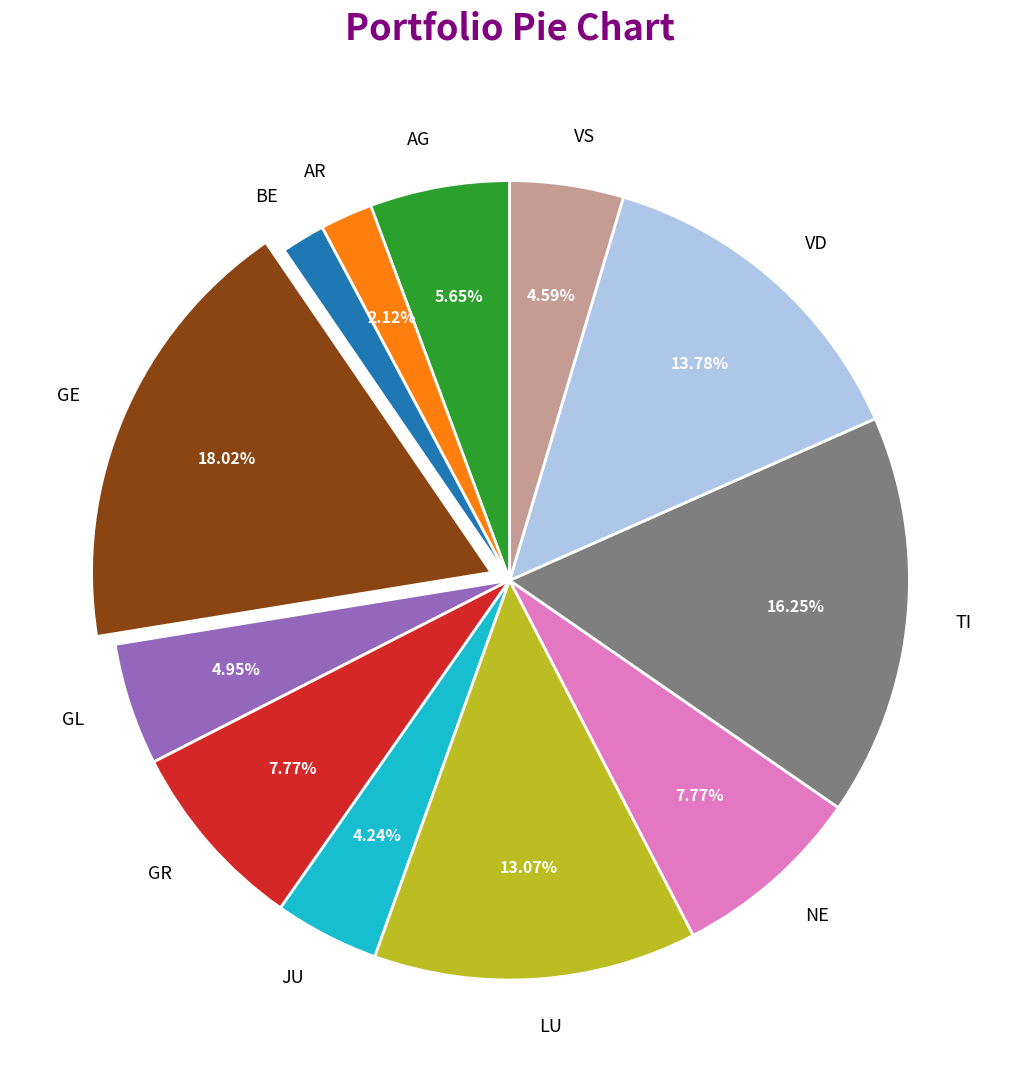

Between JU and GR, which is larger?

GR